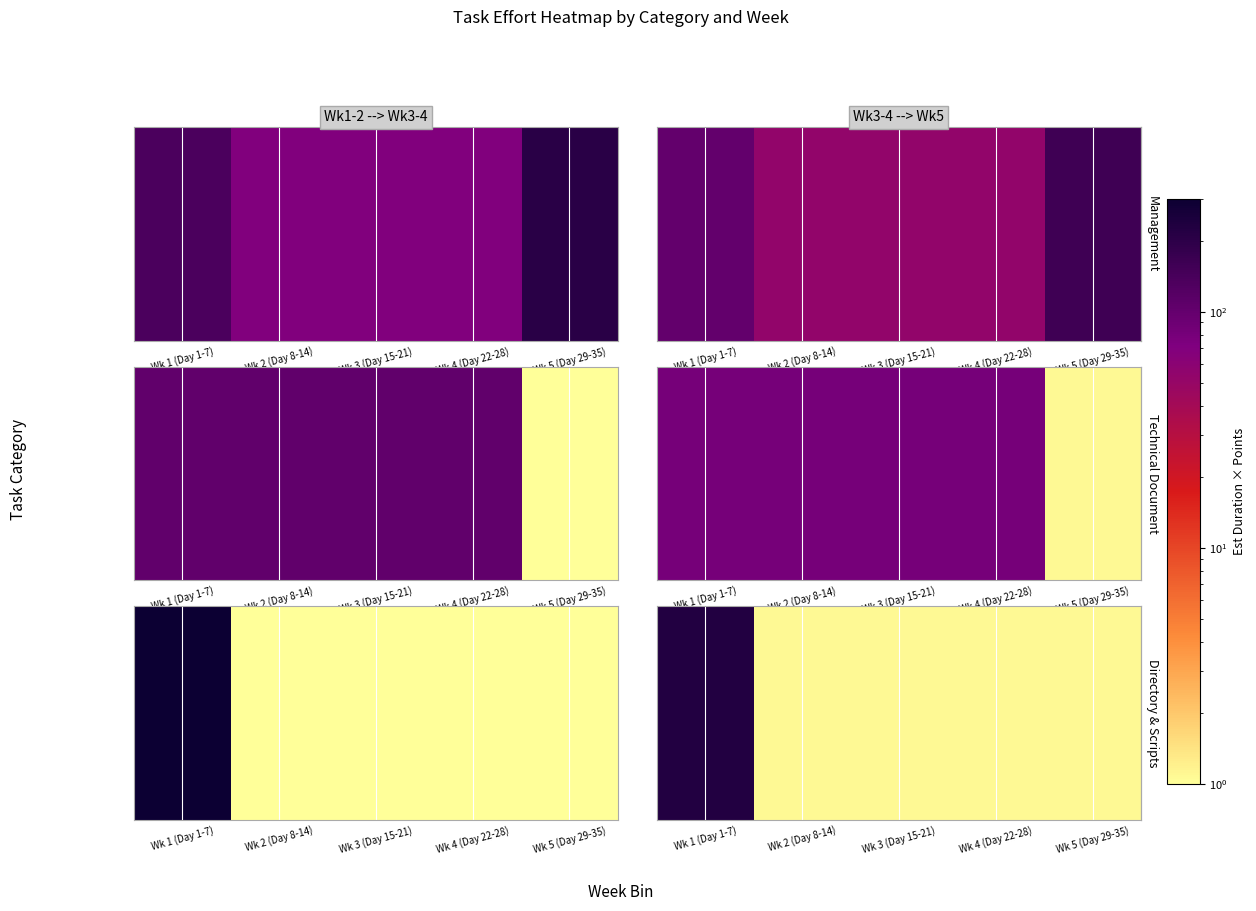

What is the average value?

46.1